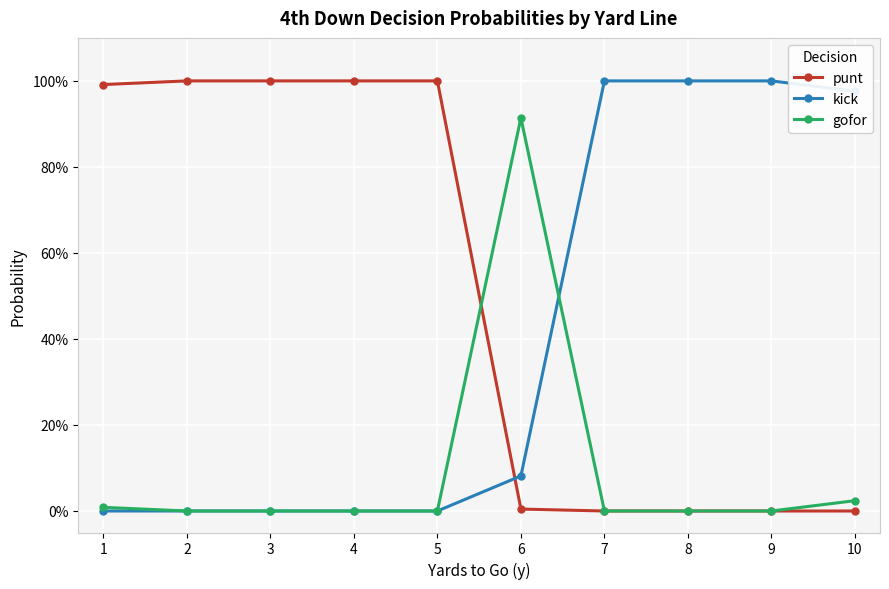

Which series has the largest total across all categories?

punt